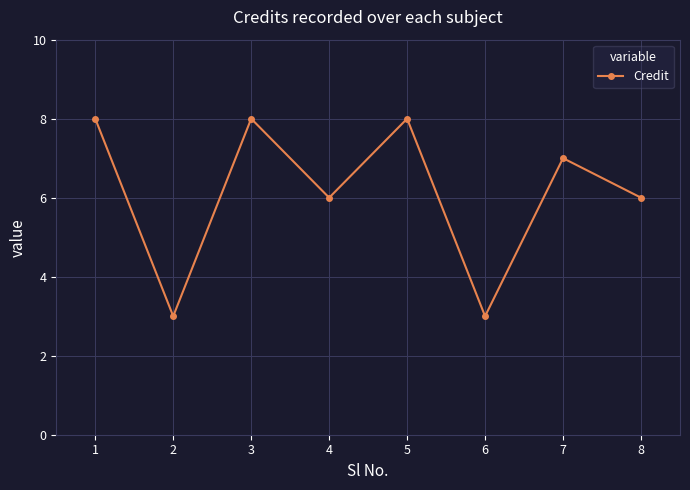

What is the maximum value shown in the chart?

8